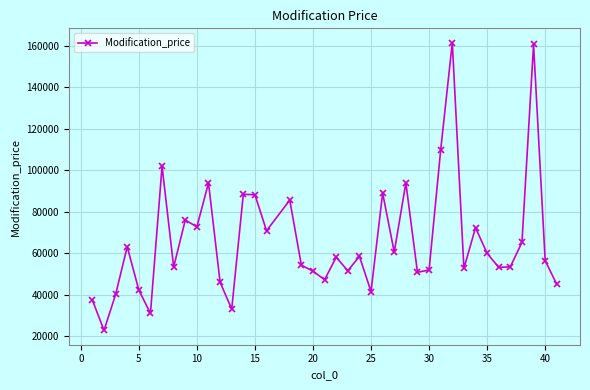

What is the value of the 14th point from the left?

88400